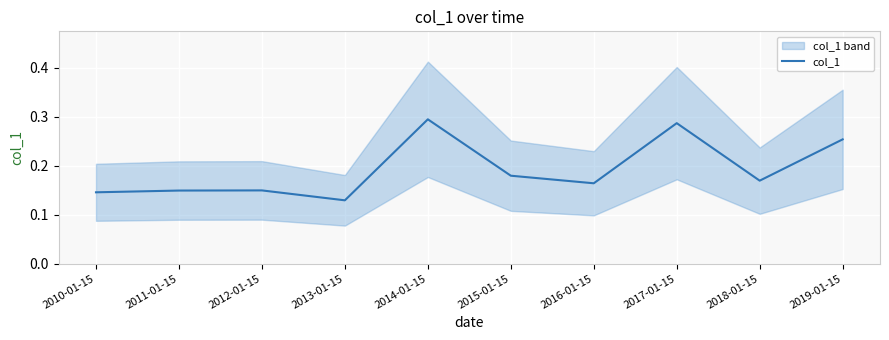

Count the number of data series in this chart.

1